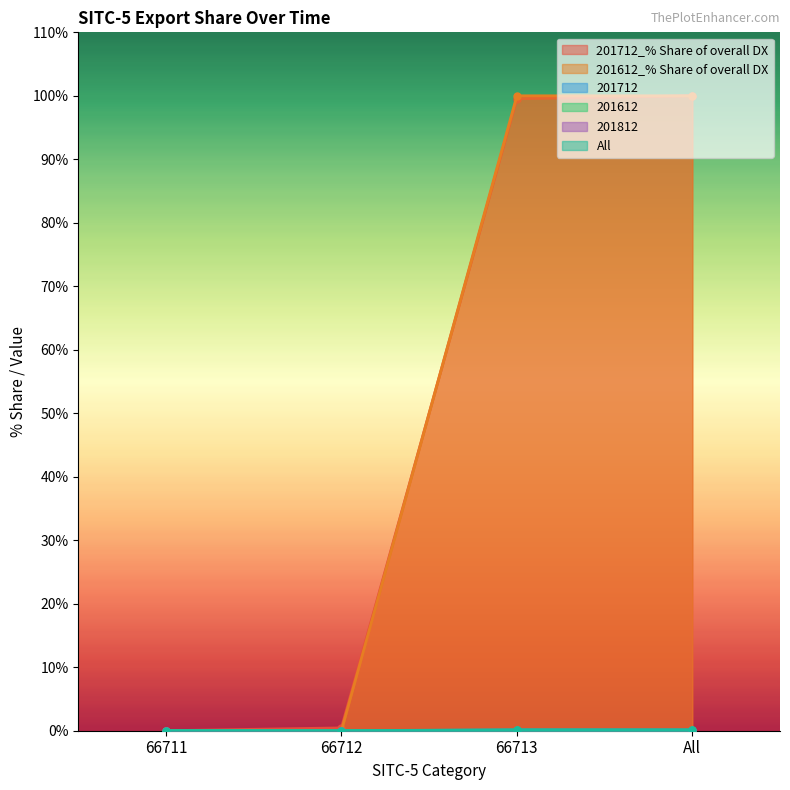

Between 66711 and 66712, which is larger?

66712